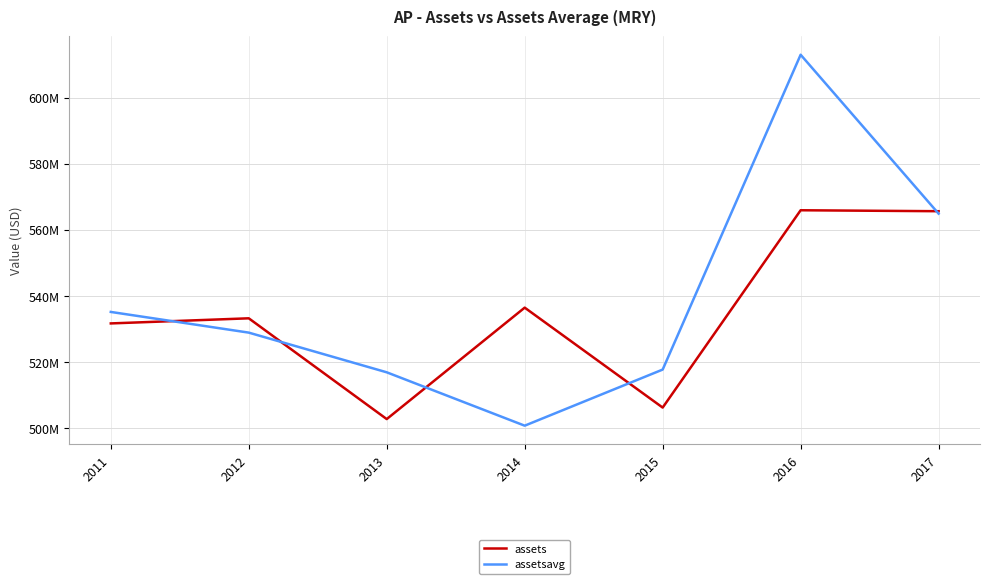

List the series in order of their overall mean, lowest first.

assets, assetsavg